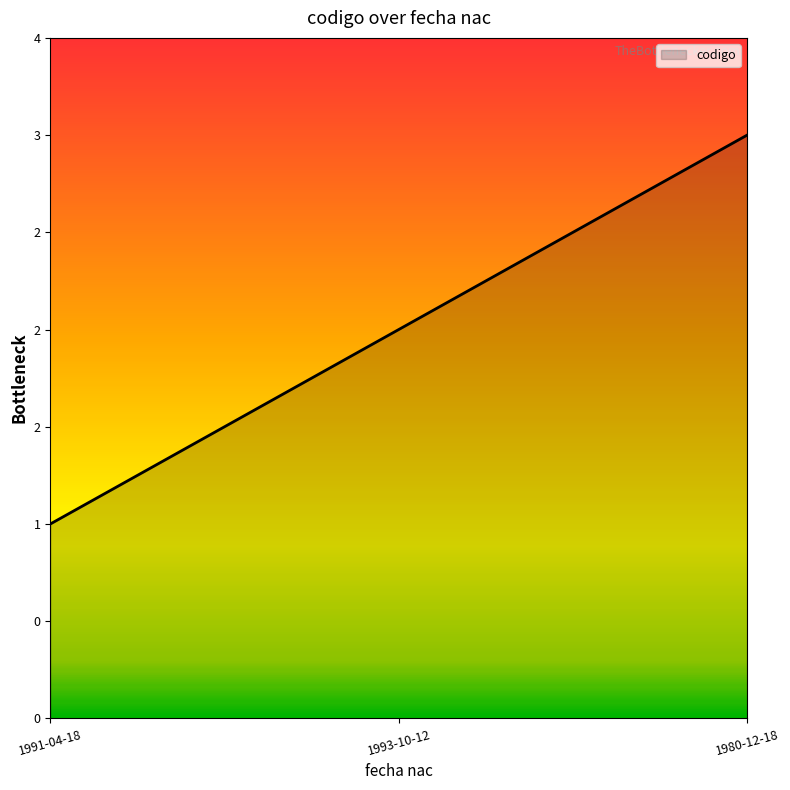

What is the label of the 3rd point from the left?

1980-12-18